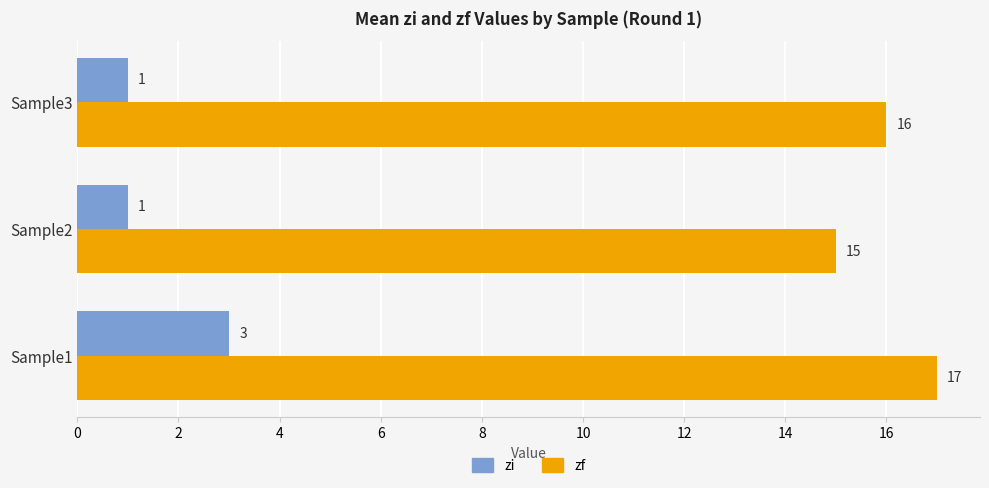

What is the difference between the maximum and minimum values in the zf series?

2